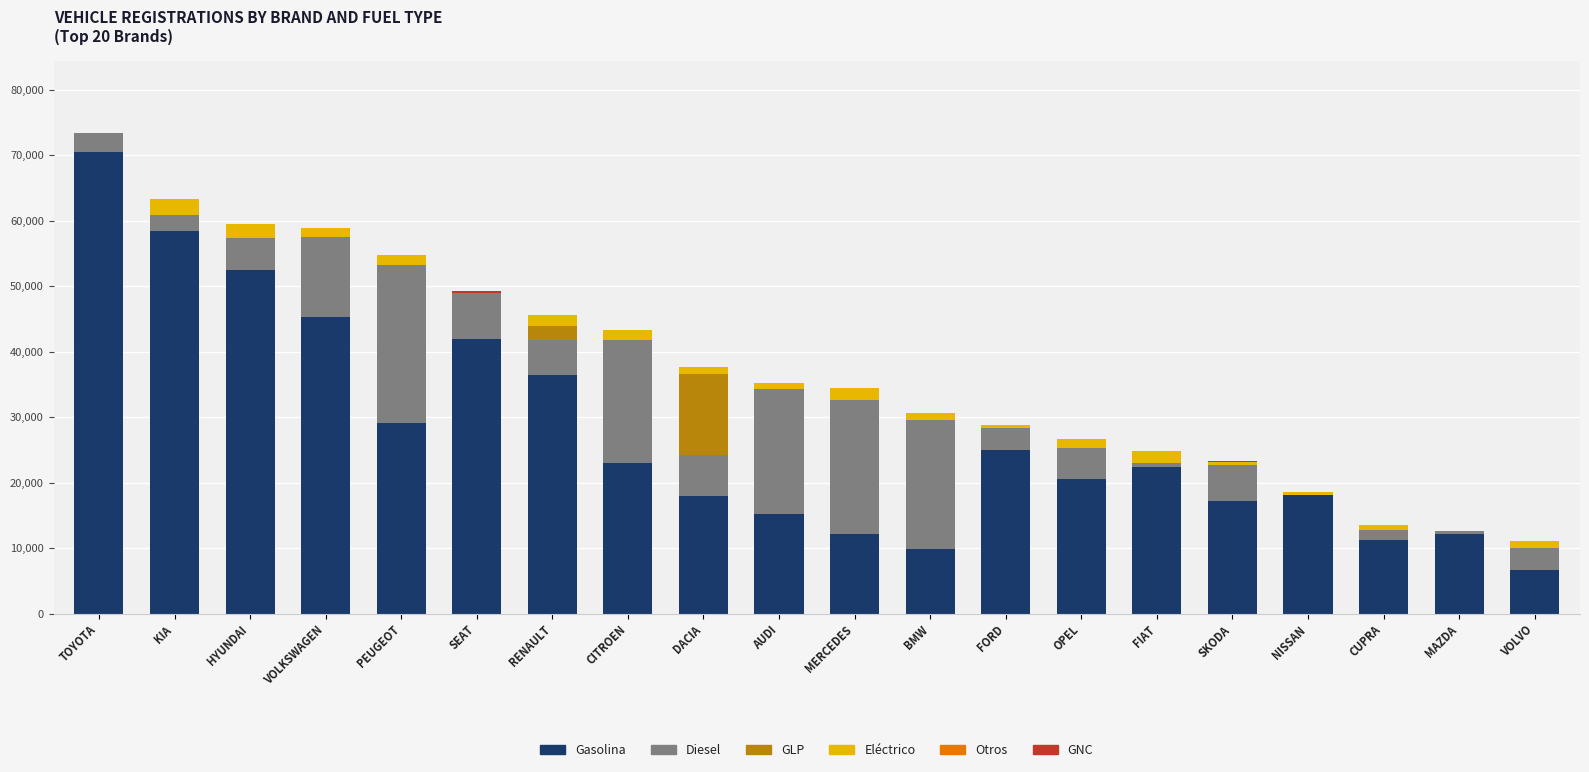

What is the maximum value for Gasolina?

70471